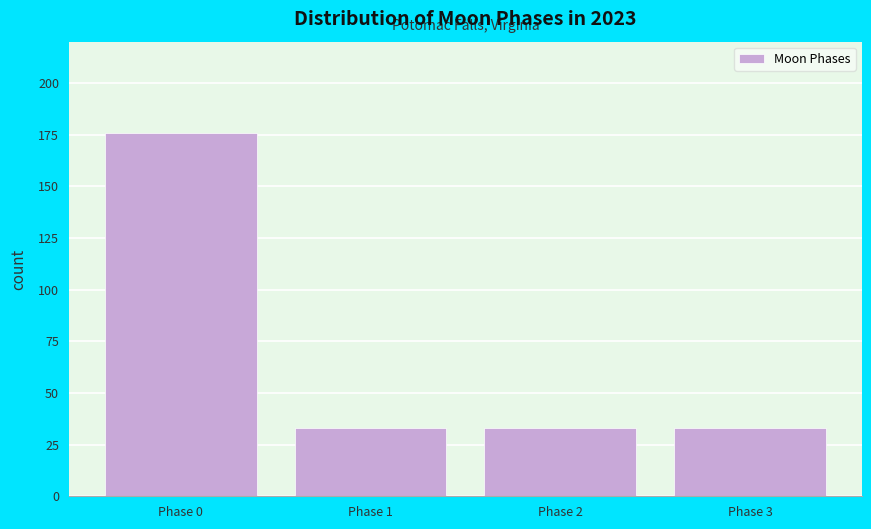

Reading right to left, extract all data points from this chart.

Phase 3=33	Phase 2=33	Phase 1=33	Phase 0=176